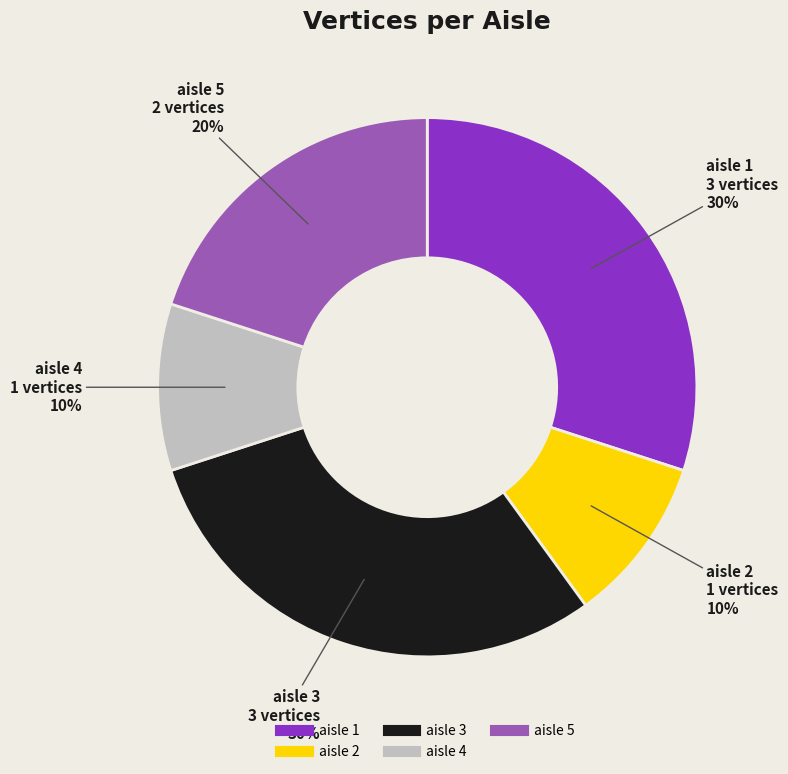

To the nearest percent, what is the difference between the largest and smallest slice percentages?

20%